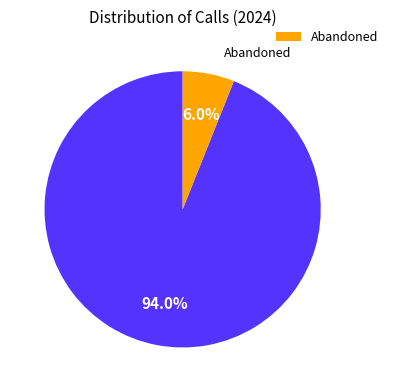

Does any single category account for the majority?

Yes